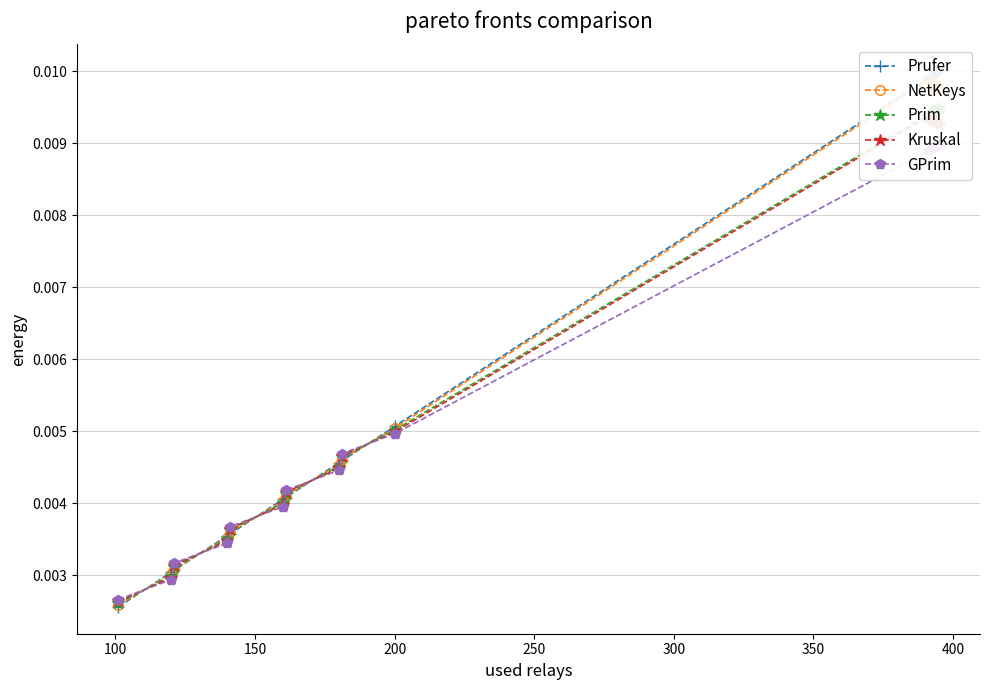

How many intersections are there between NetKeys and Prufer?

9